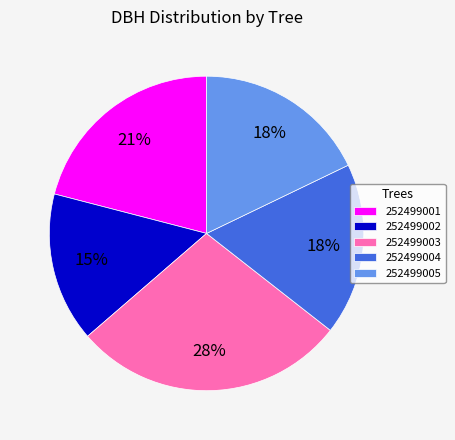

Does 252499004 represent more than half of the total?

No